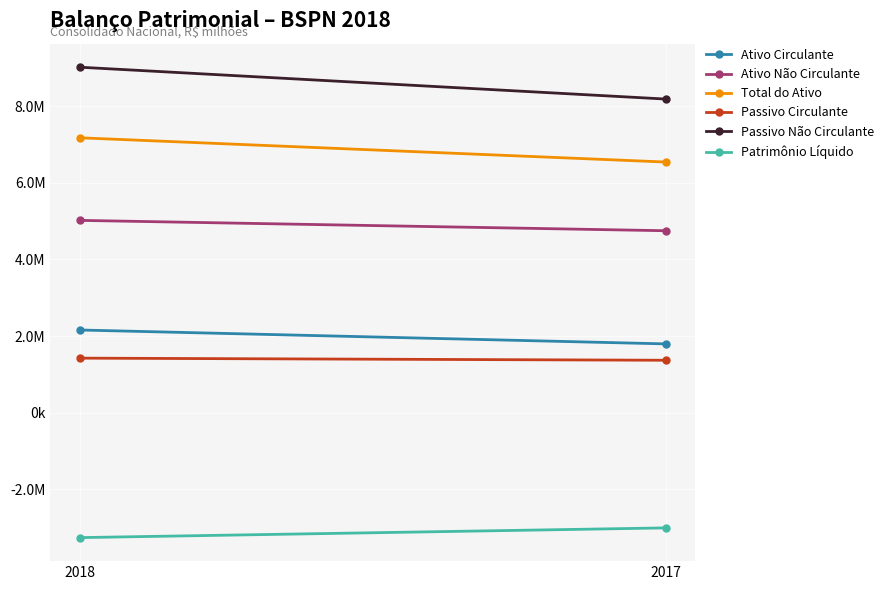

Which category has the highest value in the Passivo Não Circulante series?

2018